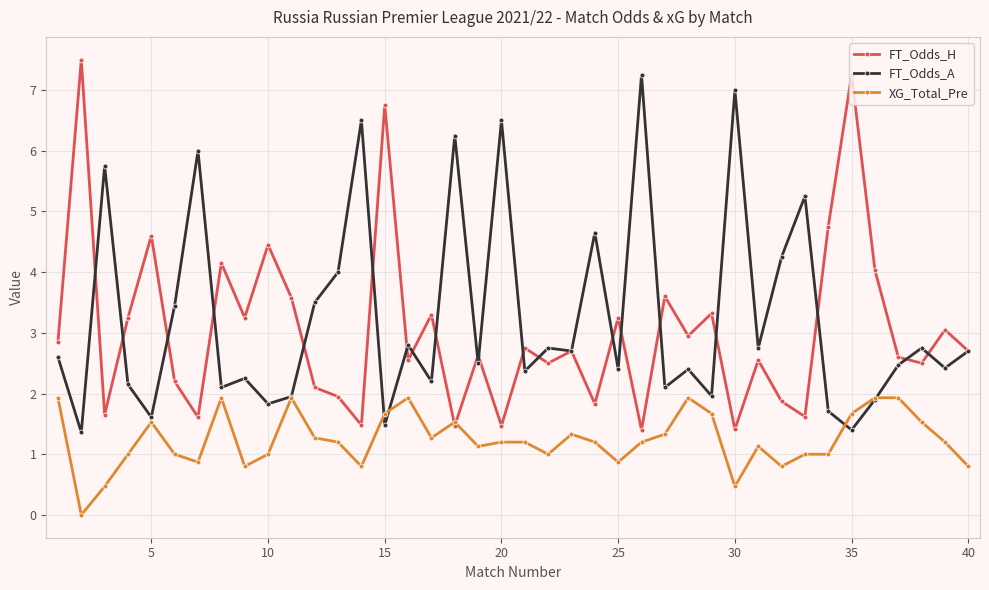

What is the highest value of the FT_Odds_H series?

7.5